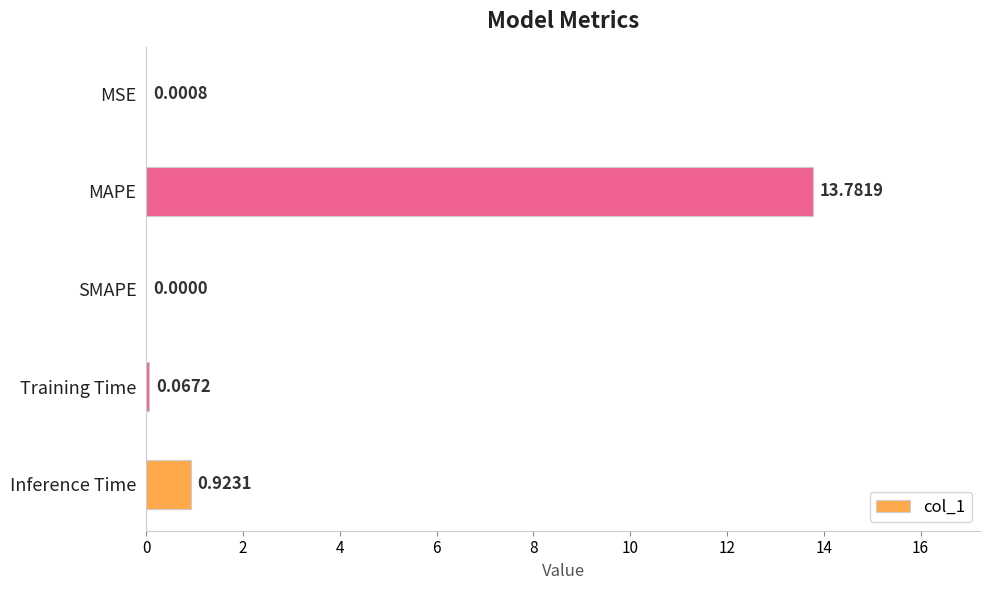

What is the greatest value displayed?

13.8